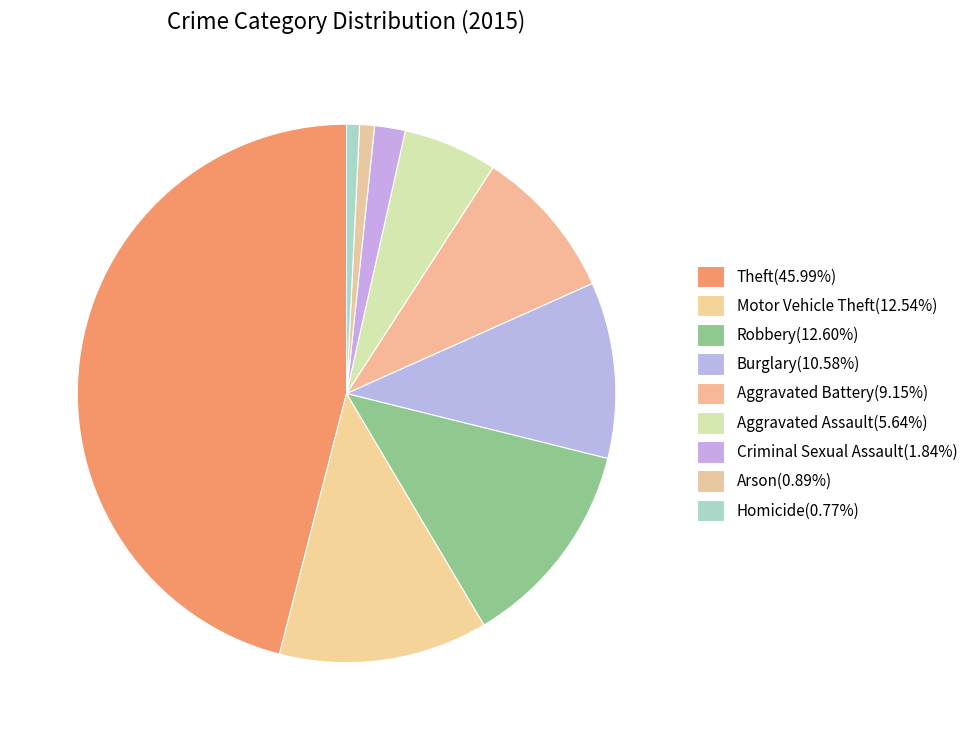

Is it true that Burglary is 16% of the pie?

False